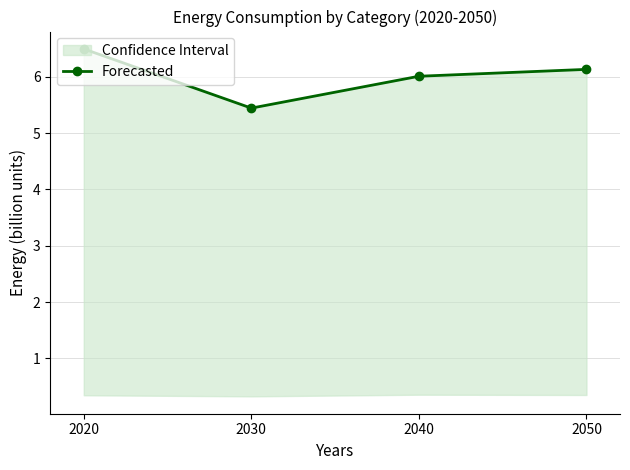

True or false: the data shows 6.5 at 2020.

True